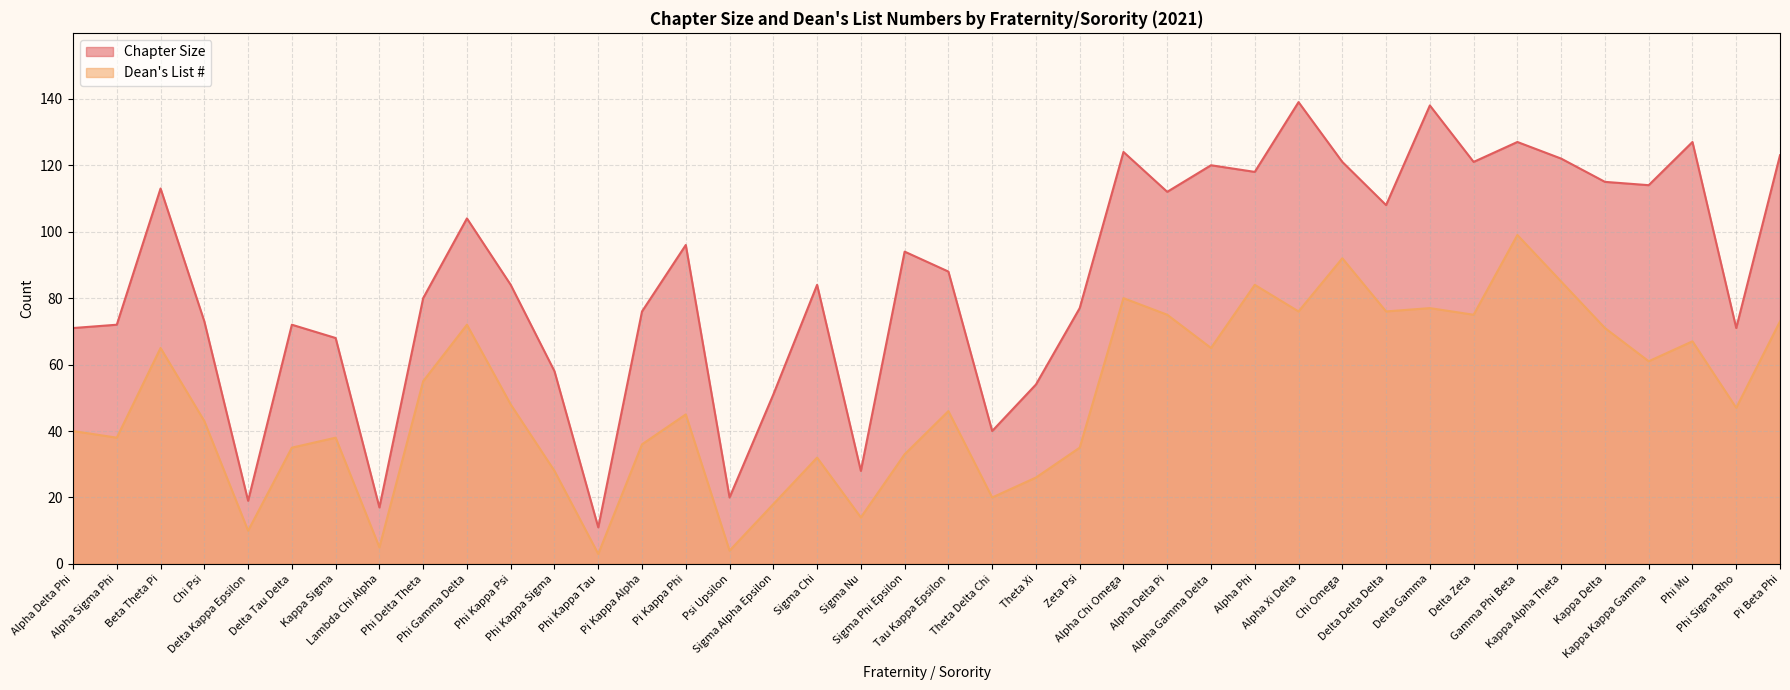

Reading right to left, extract all data points from this chart.

Chapter Size: 123	71	127	114	115	122	127	121	138	108	121	139	118	120	112	124	77	54	40	88	94	28	84	51	20	96	76	11	58	84	104	80	17	68	72	19	73	113	72	71
Dean's List #: 73	47	67	61	71	85	99	75	77	76	92	76	84	65	75	80	35	26	20	46	33	14	32	18	4	45	36	3	28	48	72	55	5	38	35	10	43	65	38	40